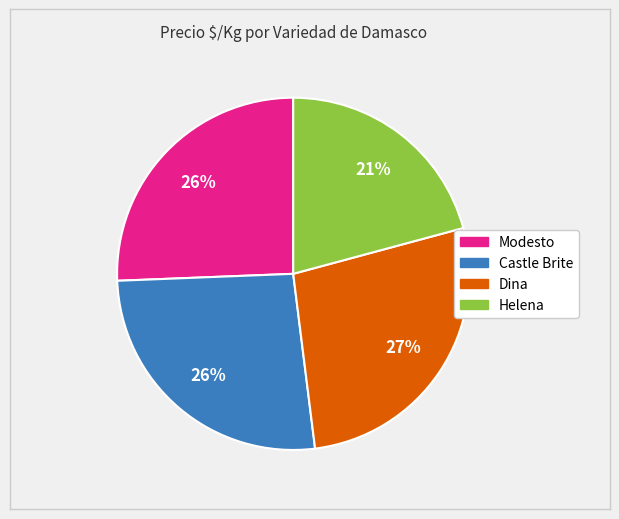

Does any single category account for the majority?

No